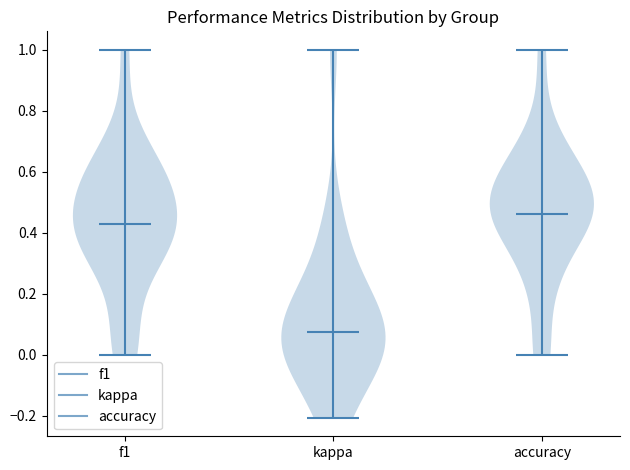

Where does the median line of the violin for accuracy sit on the y-axis? The values are not printed on the chart, so give them approximately, as read against the axis.

0.46